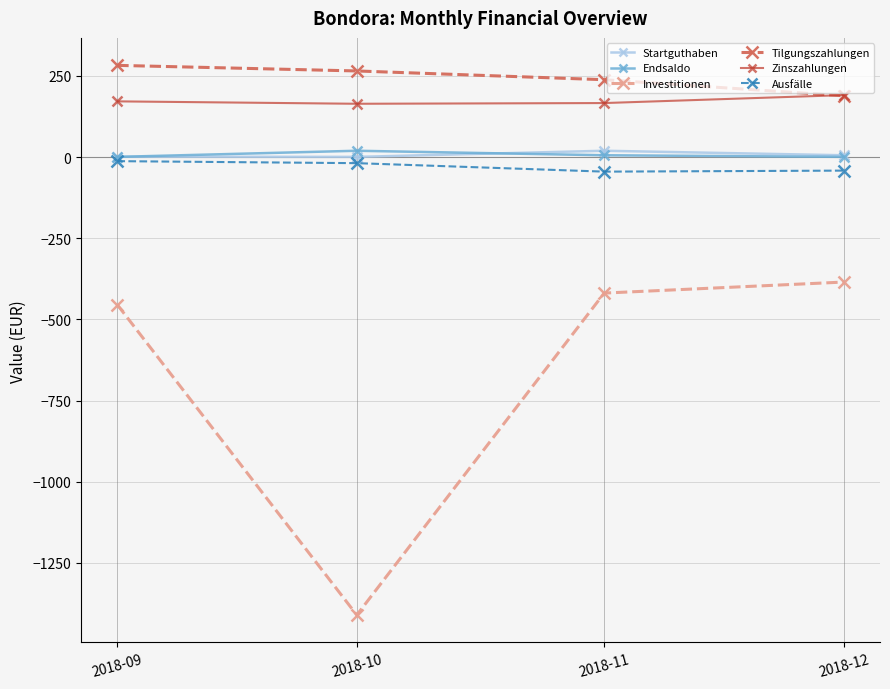

True or false: Tilgungszahlungen has more than 0 points higher than both neighbors.

False